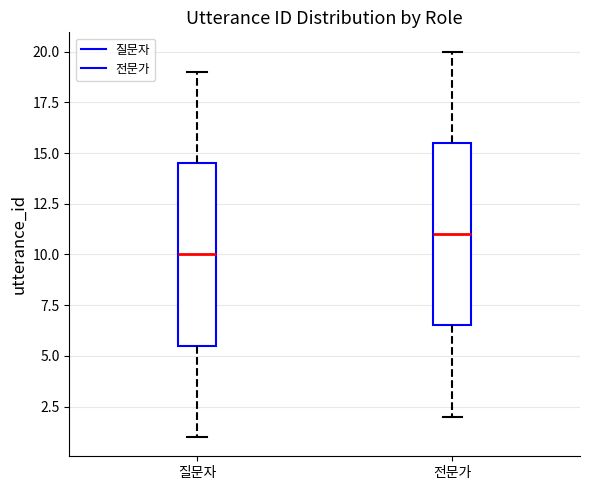

Reading left to right, transcribe this box plot: for each box, give where its median line is, the range the box spans, and where its two whiskers end, as read against the y-axis. The values are not printed on the chart, so give them approximately, as read against the axis.

질문자: median 10.0, box 5.5 to 14.5, whiskers 1.0 to 19.0
전문가: median 11.0, box 6.5 to 15.5, whiskers 2.0 to 20.0